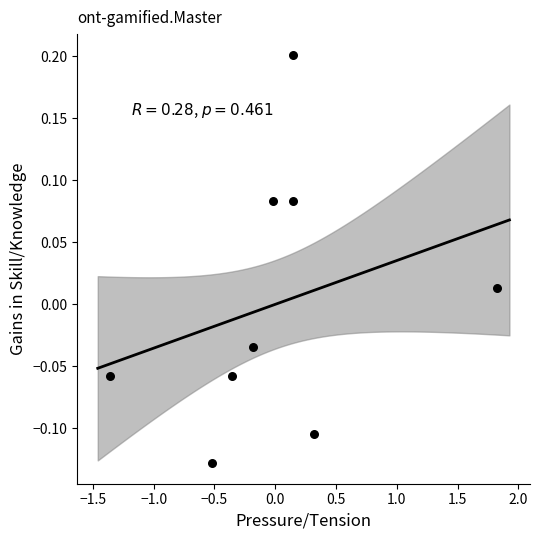

What is the range of X values (max minus min)?

3.2